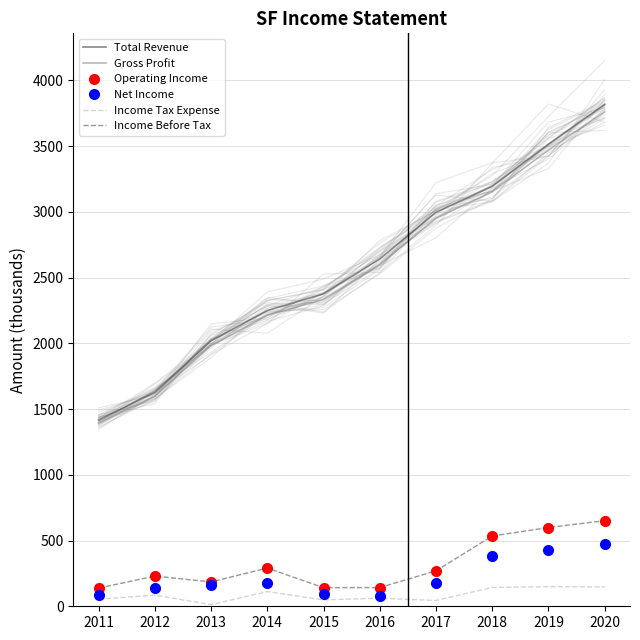

What is the total value across all series at 2020?

9506.0